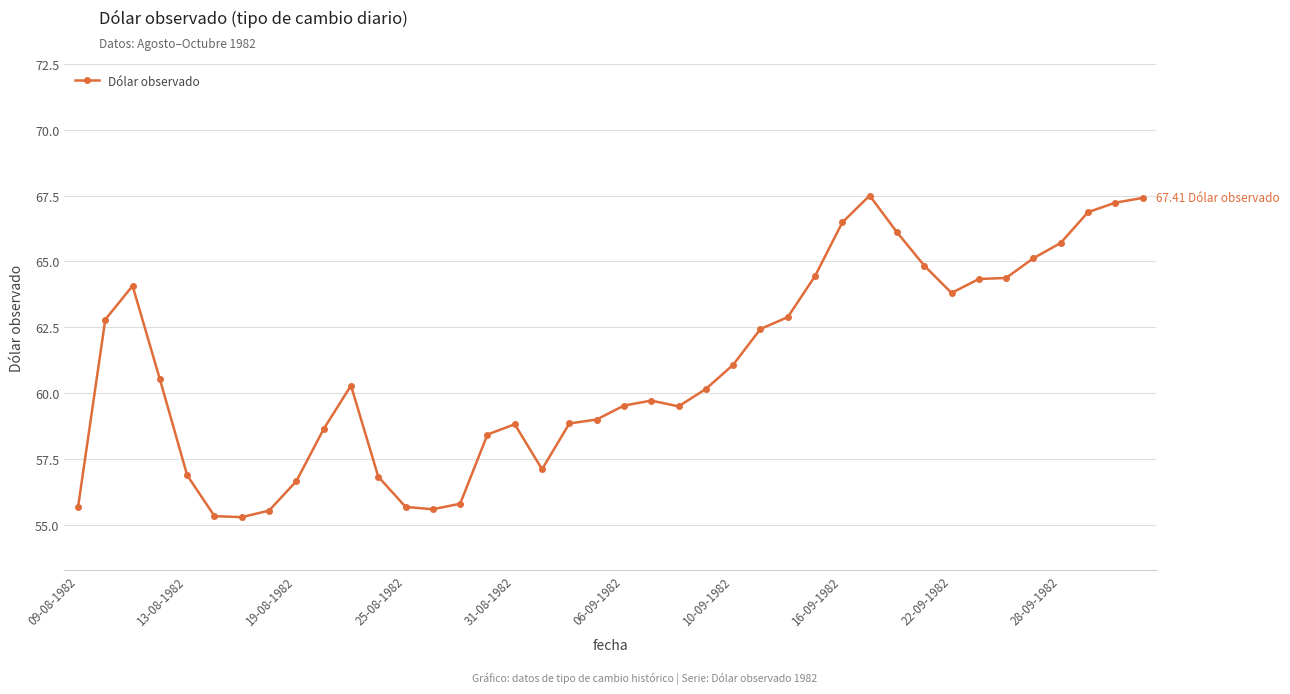

What is the greatest value displayed?

67.5